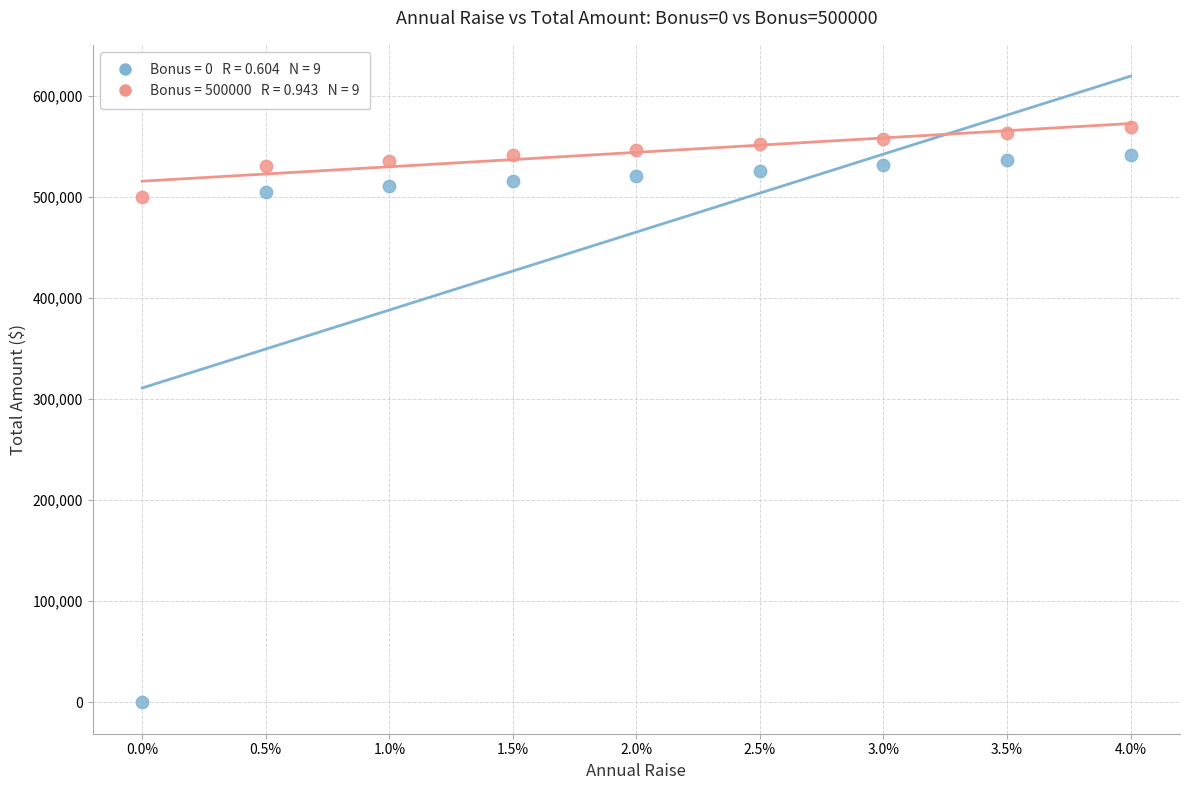

Across all data points, what is the range of Y values (max minus min)?

568713.9